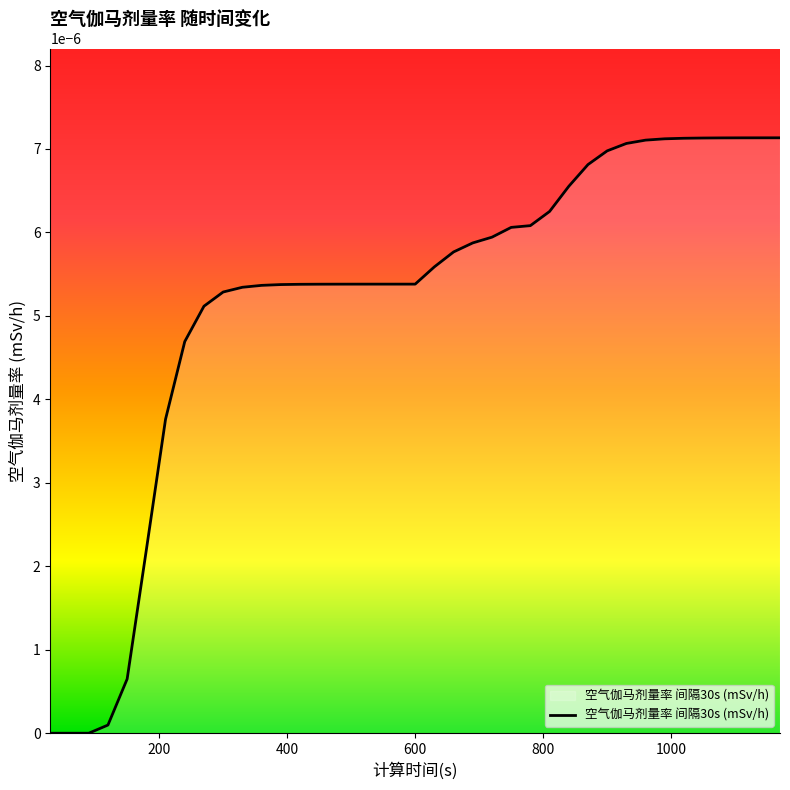

Where is the data nearest to the value 0?

30